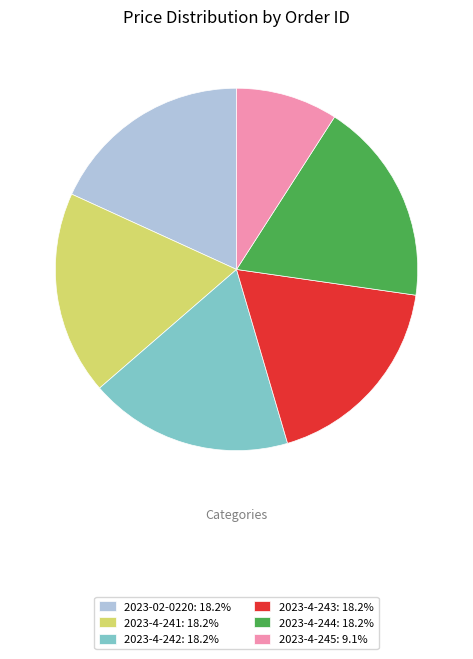

Combined, do 2023-02-0220 and 2023-4-244 account for over 50%?

No